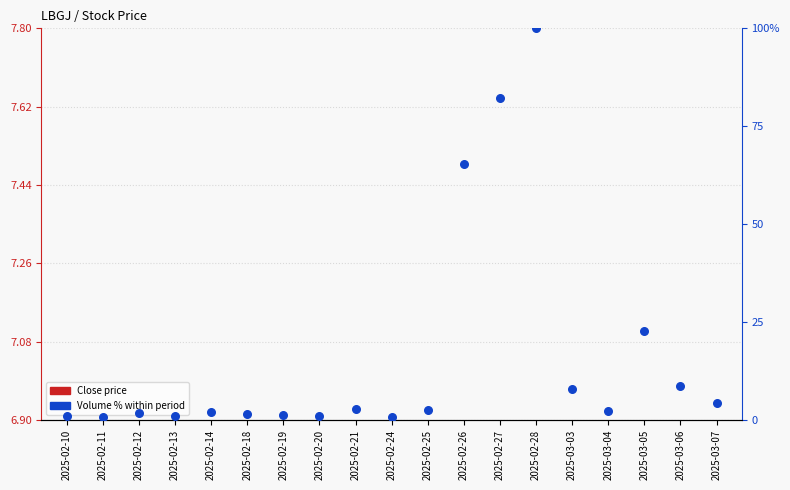

At which category is the sum across all series the highest?

2025-02-28